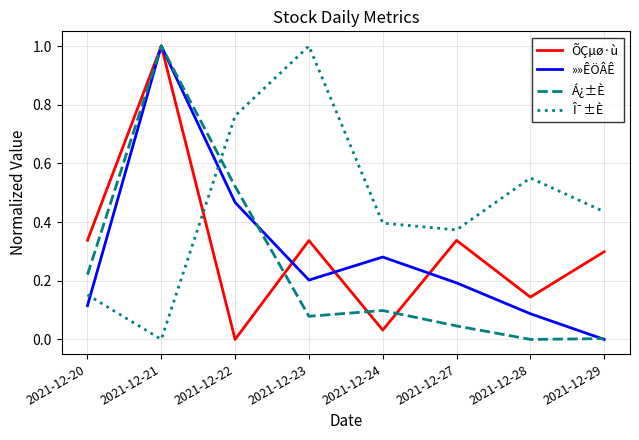

At 2021-12-23, list the series in order from smallest to largest.

Á¿±È, »»ÊÖÂÊ, ÕÇµø·ù, Î¯±È